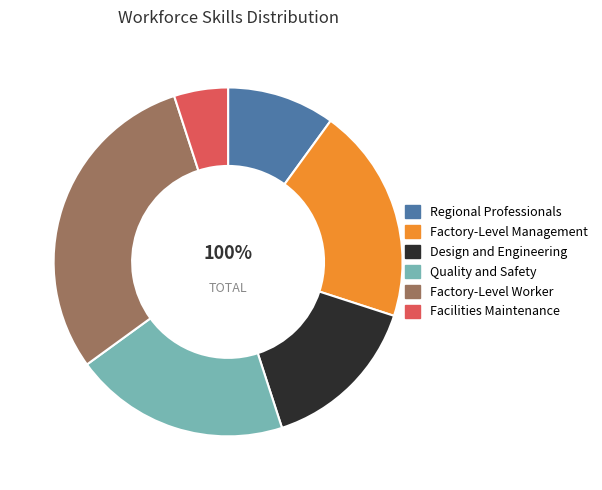

What is the ratio of the value at Regional Professionals to the value at Factory-Level Management?

0.5